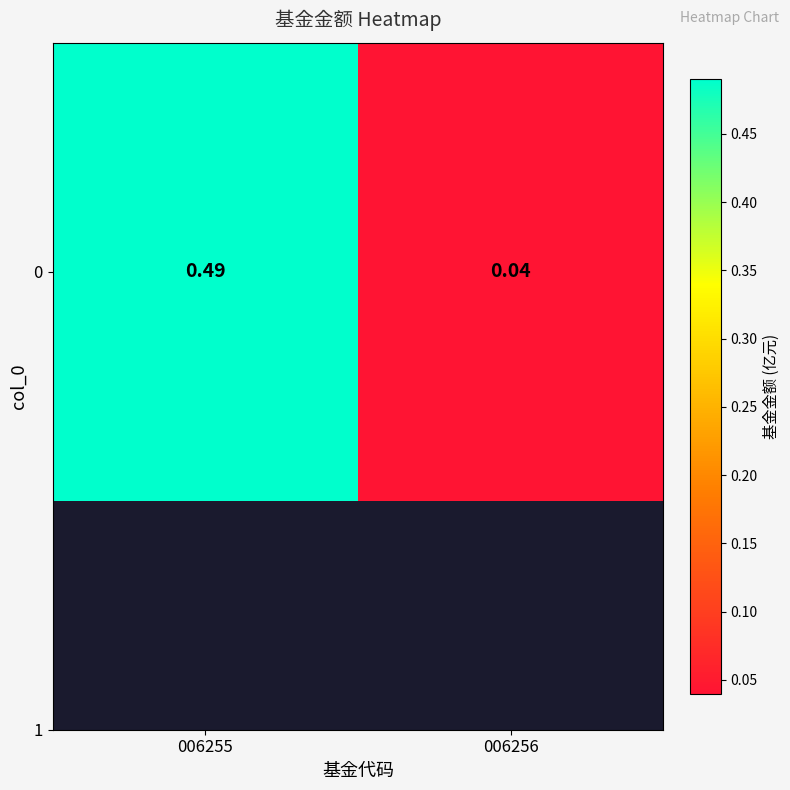

List the labels in order of value, smallest first.

006256, 006255